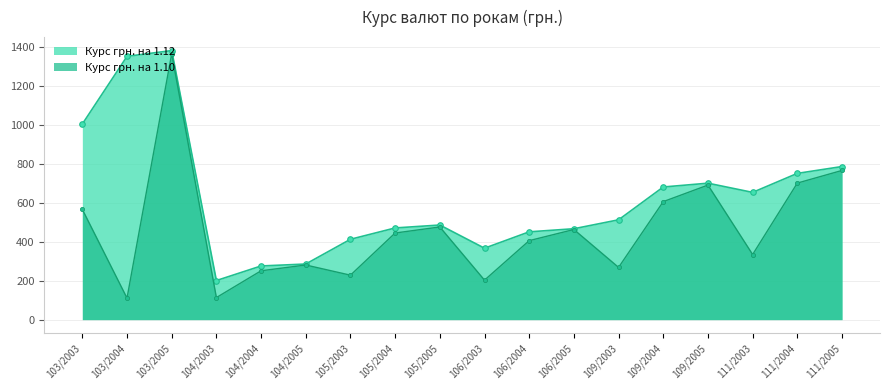

True or false: Курс грн. на 1.12 and Курс грн. на 1.10 intersect in this chart.

False